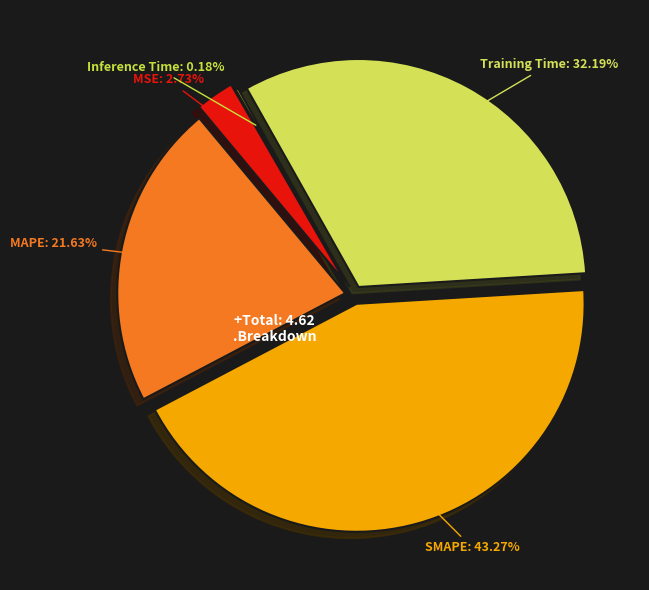

How many segments does this pie chart have?

5